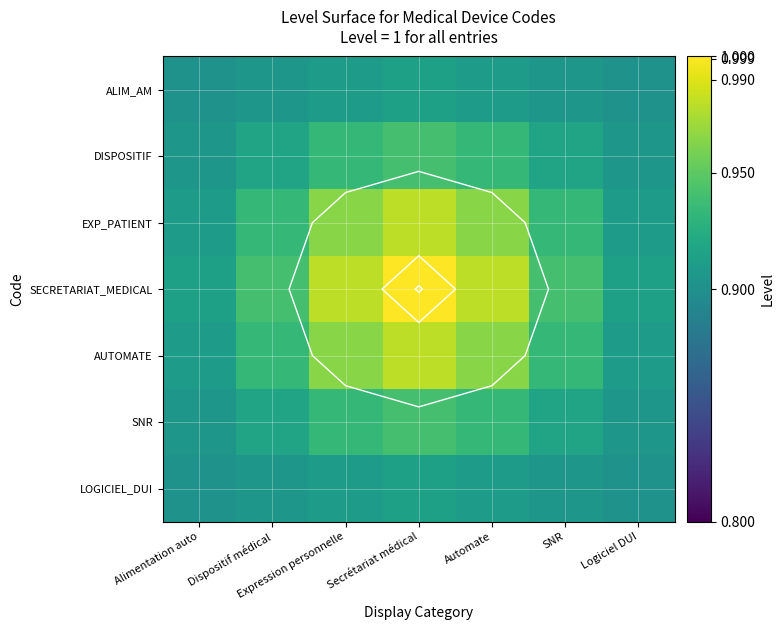

At which label is SNR closest to 0?

Alimentation auto